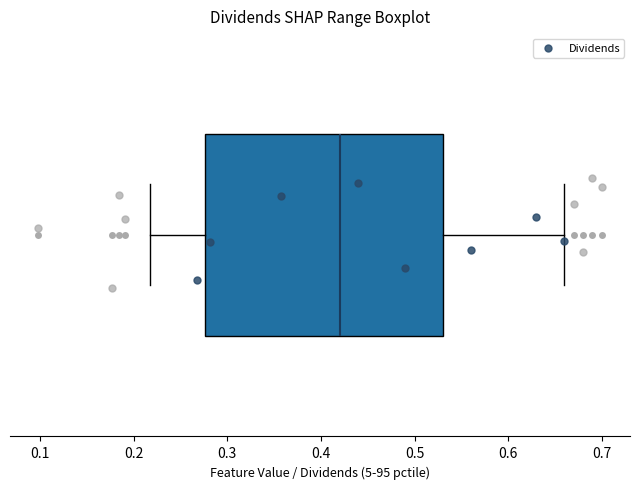

Transcribe this box plot: give where the median line is, the range the box spans, and where the two whiskers end, as read against the x-axis. The values are not printed on the chart, so give them approximately, as read against the axis.

median 0.42, box 0.28 to 0.53, whiskers 0.22 to 0.66